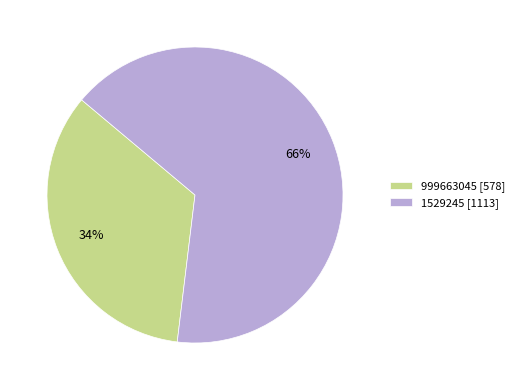

Count the number of slices in the pie.

2